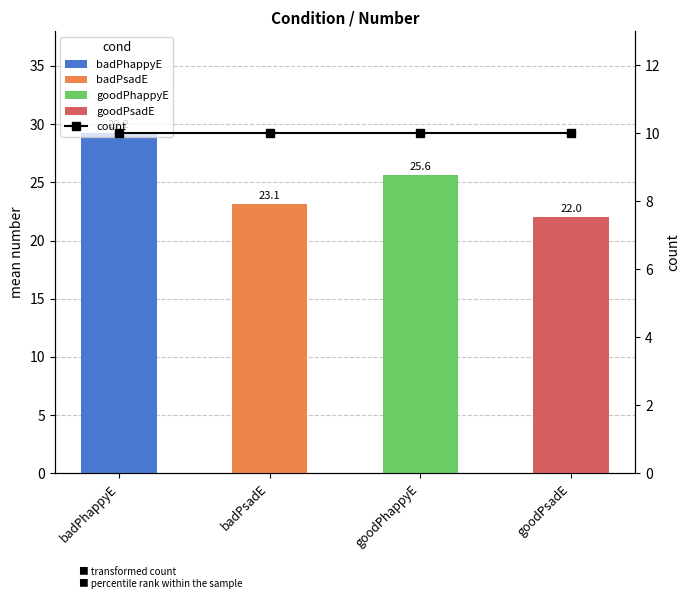

At which category does the chart reach its peak across all series?

badPhappyE